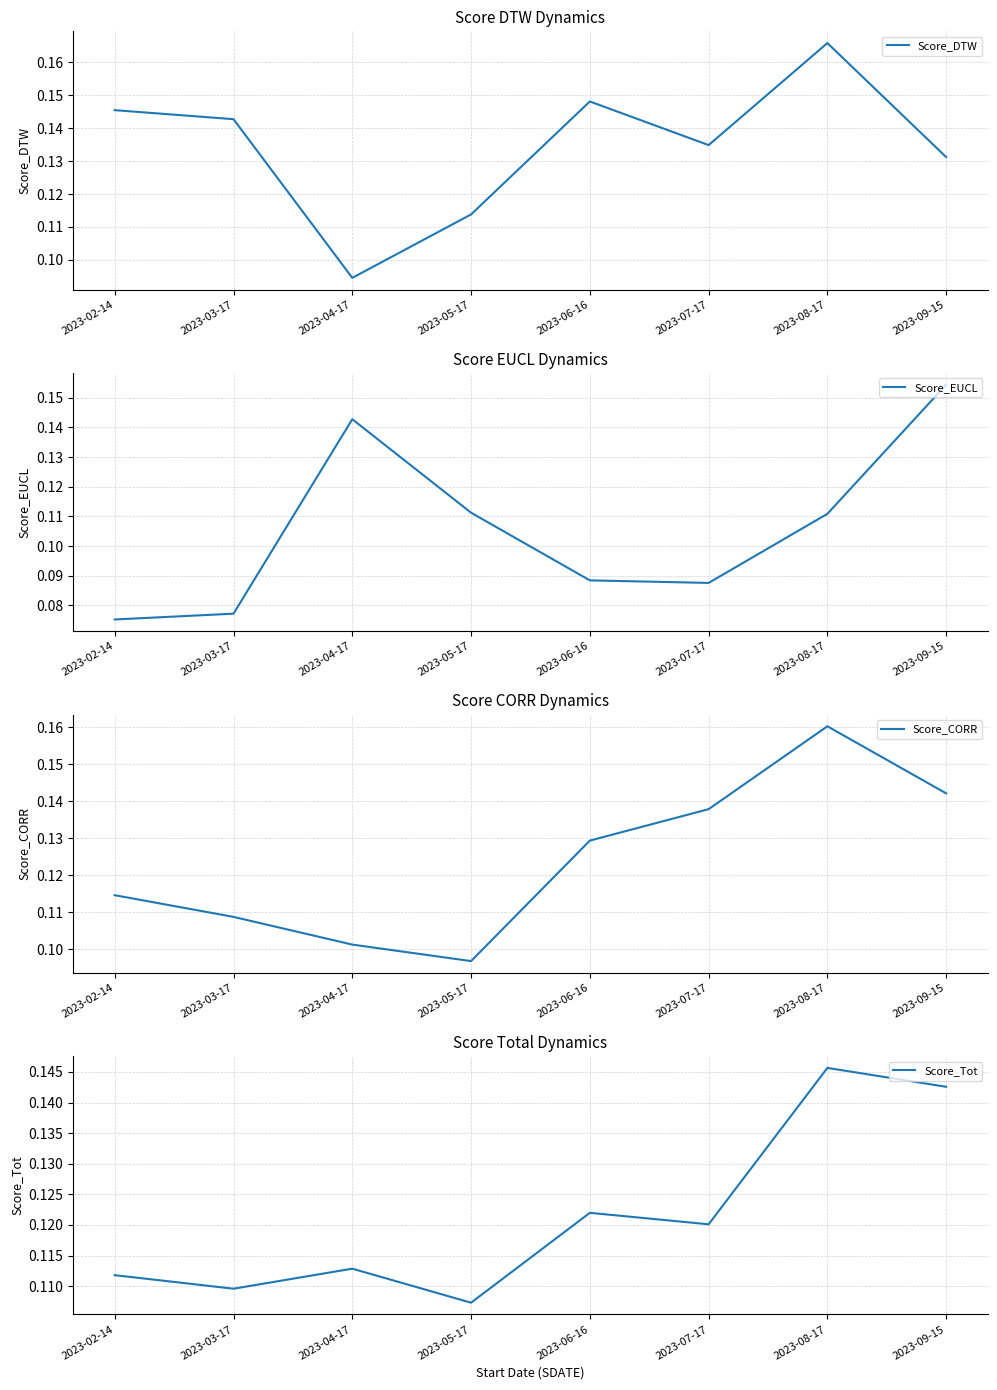

Count the number of data series in this chart.

4